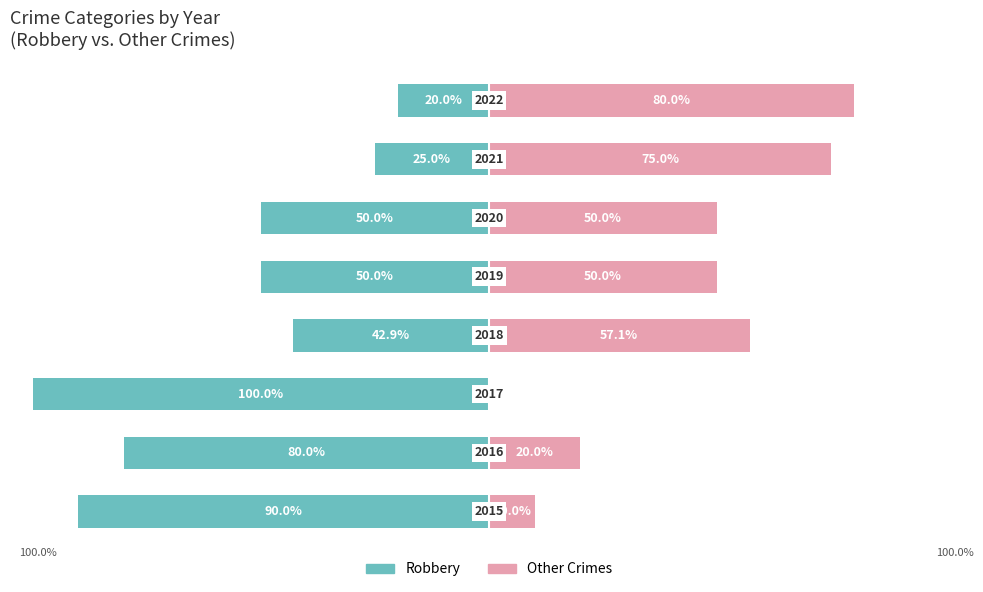

Where does the Other Crimes series first go above 50?

3